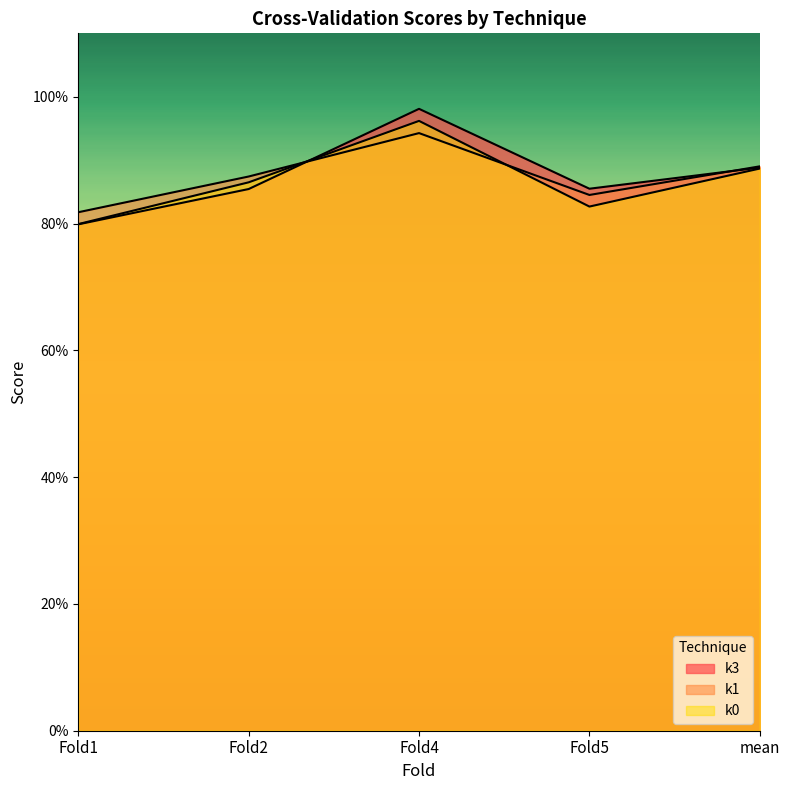

At which category does the chart reach its minimum across all series?

Fold1